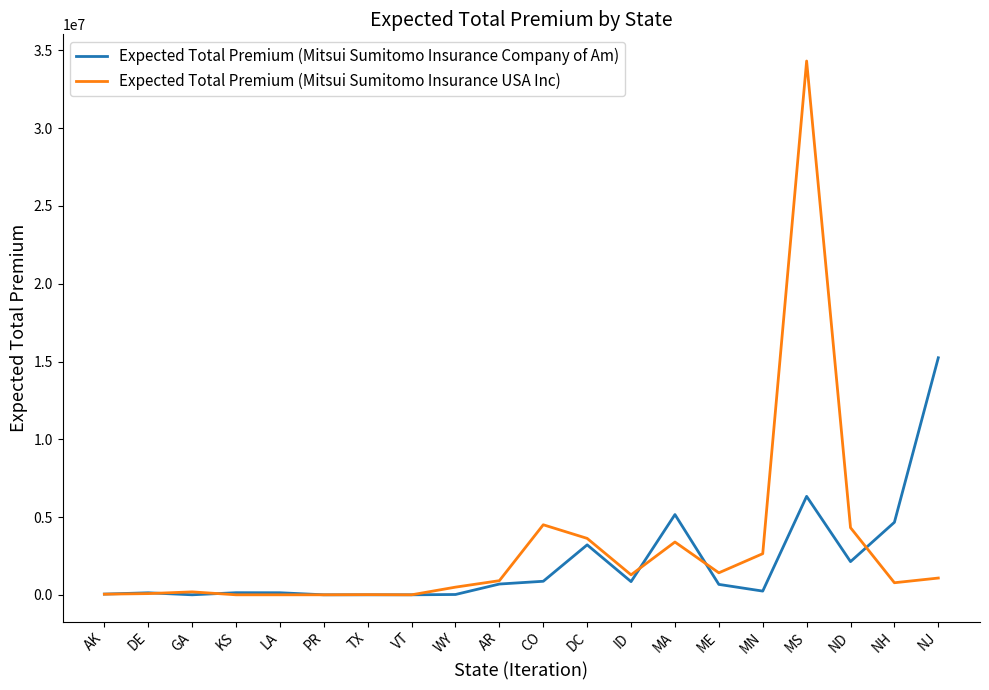

At which label is Expected Total Premium (Mitsui Sumitomo Insurance Company of Am) closest to 7621309?

MS